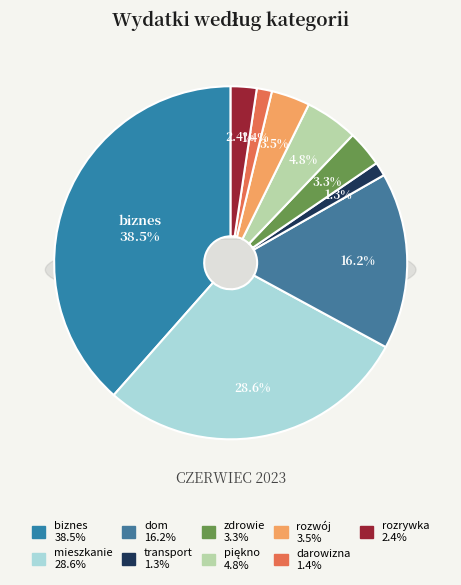

The zdrowie slice represents 10% of the pie. True or false?

False